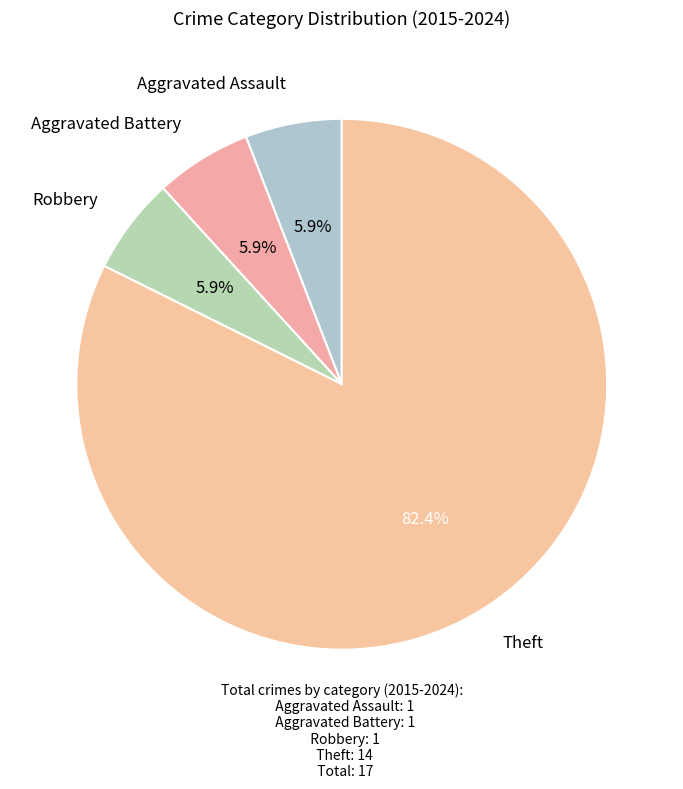

Count the number of slices in the pie.

4